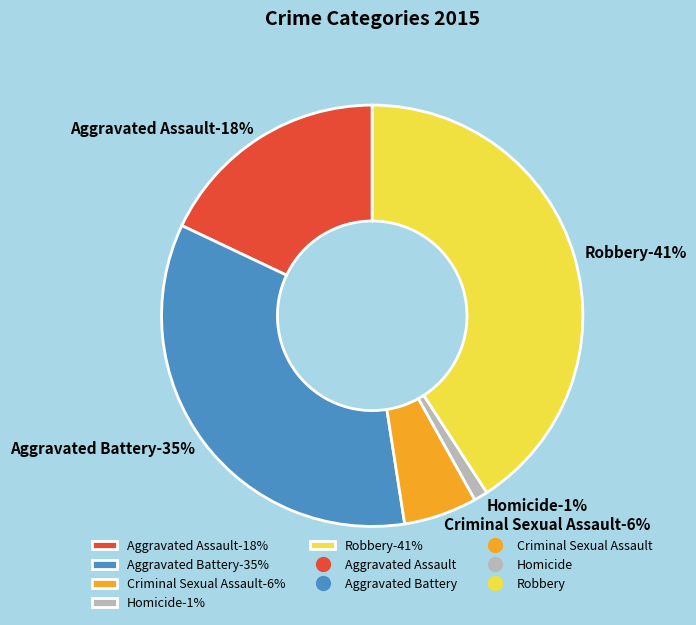

The Homicide slice represents 1% of the pie. True or false?

True